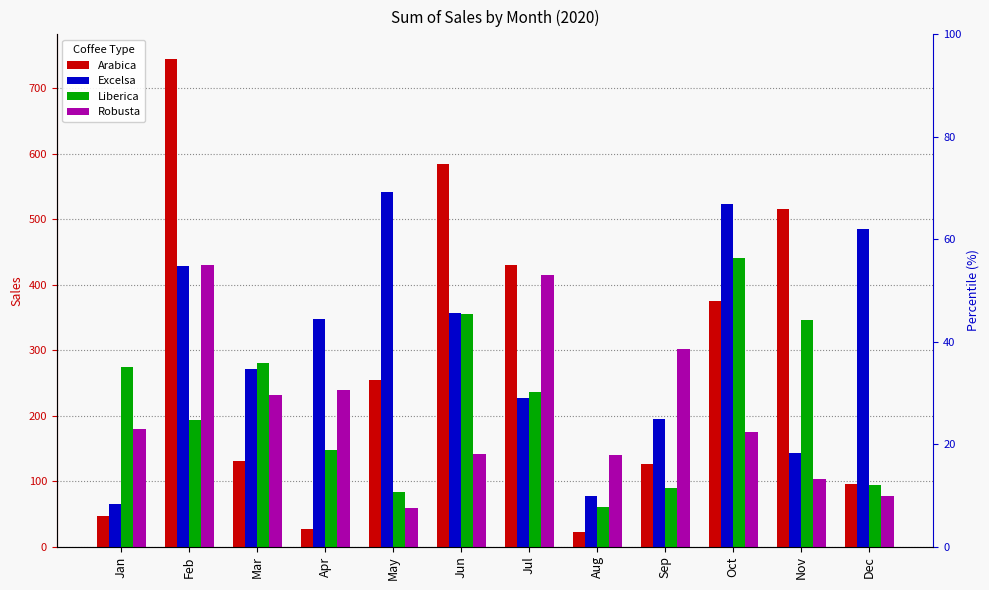

Which has a higher value, Jan or Dec?

Dec